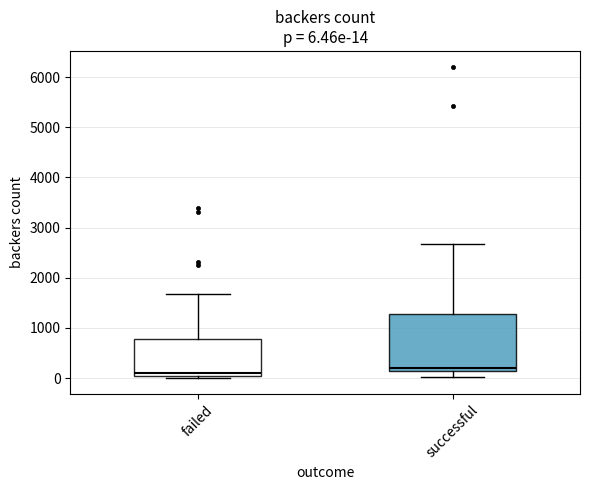

Which box has the lowest median line?

failed